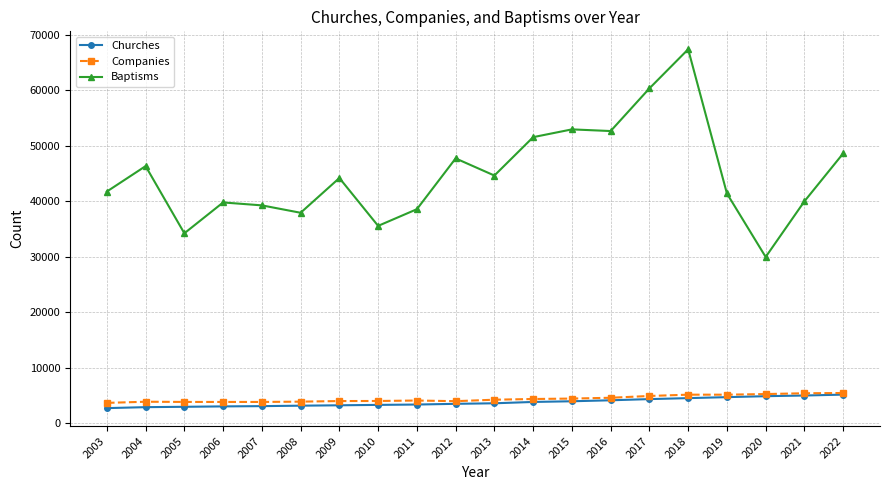

What is the difference between the maximum and minimum values in the Companies series?

1783